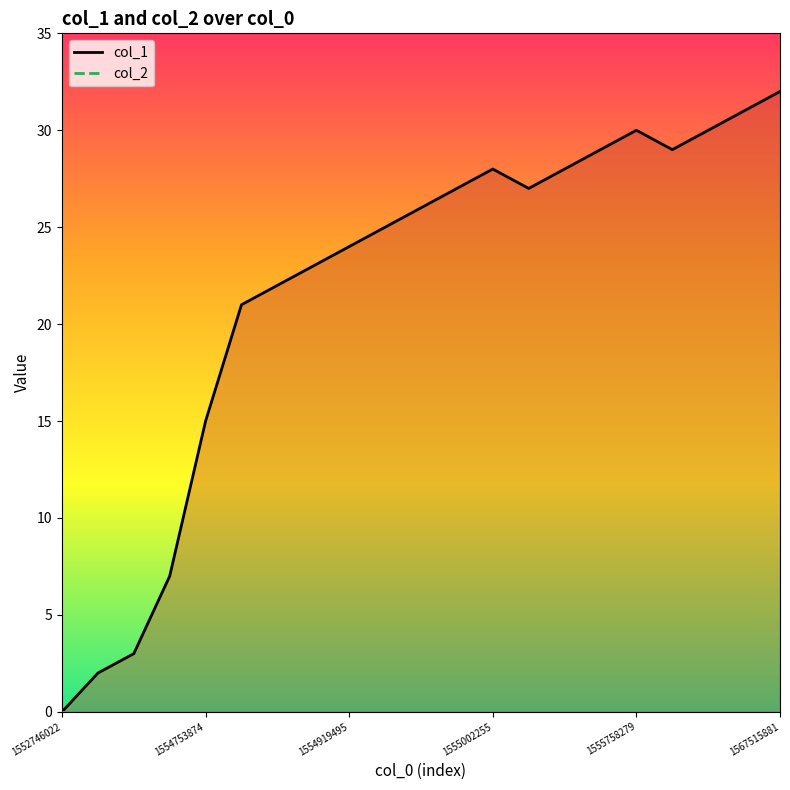

What is the maximum value shown in the chart?

32